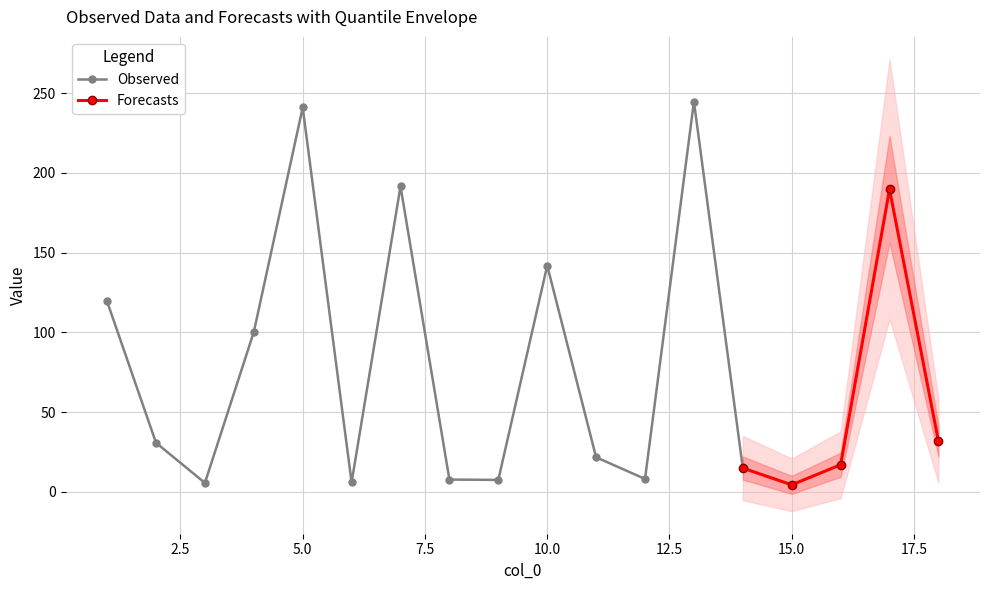

Rank the categories by value from highest to lowest.

13, 5, 7, 17, 10, 1, 4, 18, 2, 11, 16, 14, 12, 8, 9, 6, 3, 15